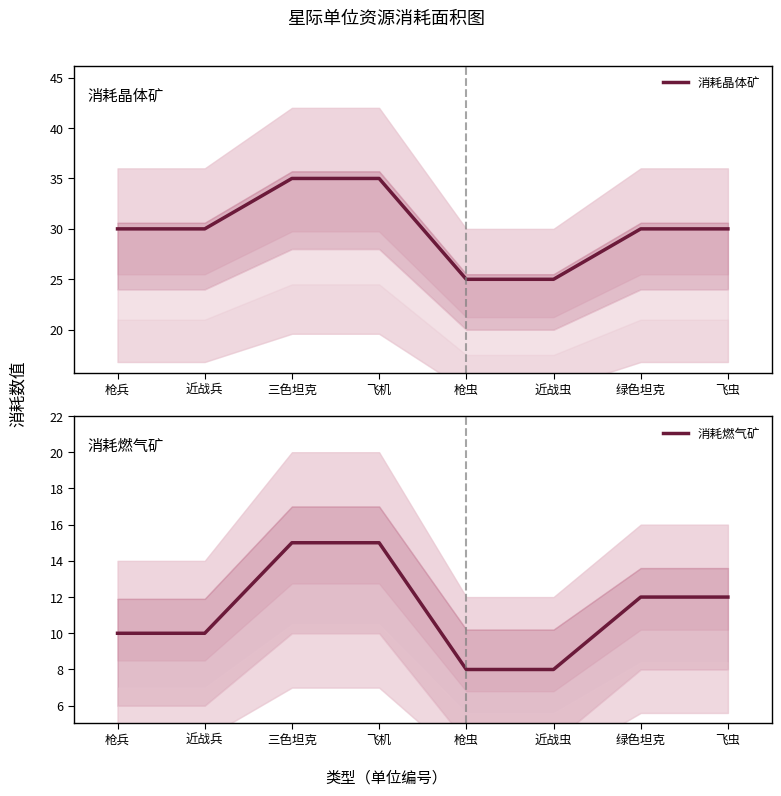

Reading left to right, list all the values displayed in this chart.

消耗晶体矿: 30	30	35	35	25	25	30	30
消耗燃气矿: 10	10	15	15	8	8	12	12